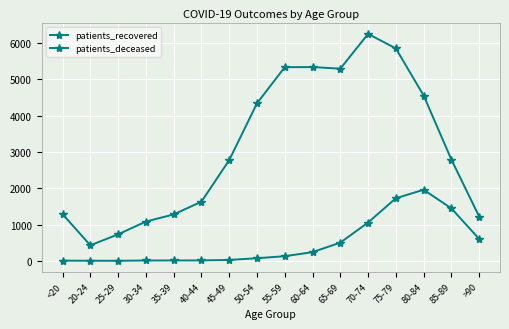

True or false: patients_deceased and patients_recovered cross at least once.

False